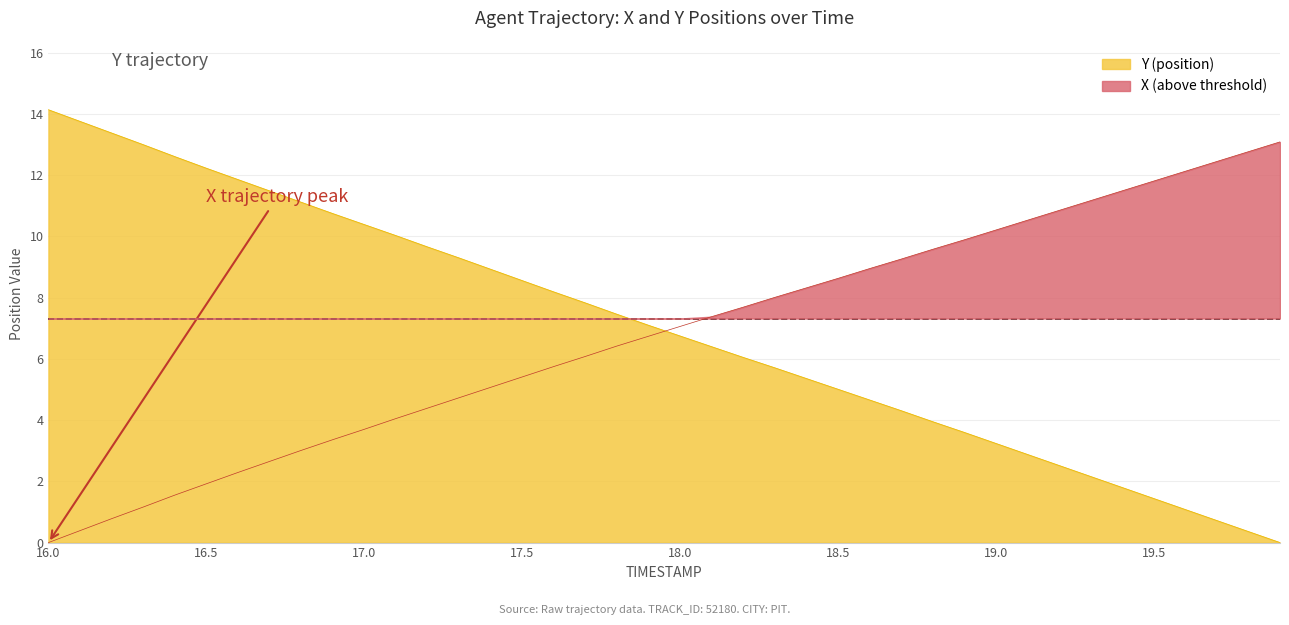

The value of X at 16.5 is 3.0. True or false?

False